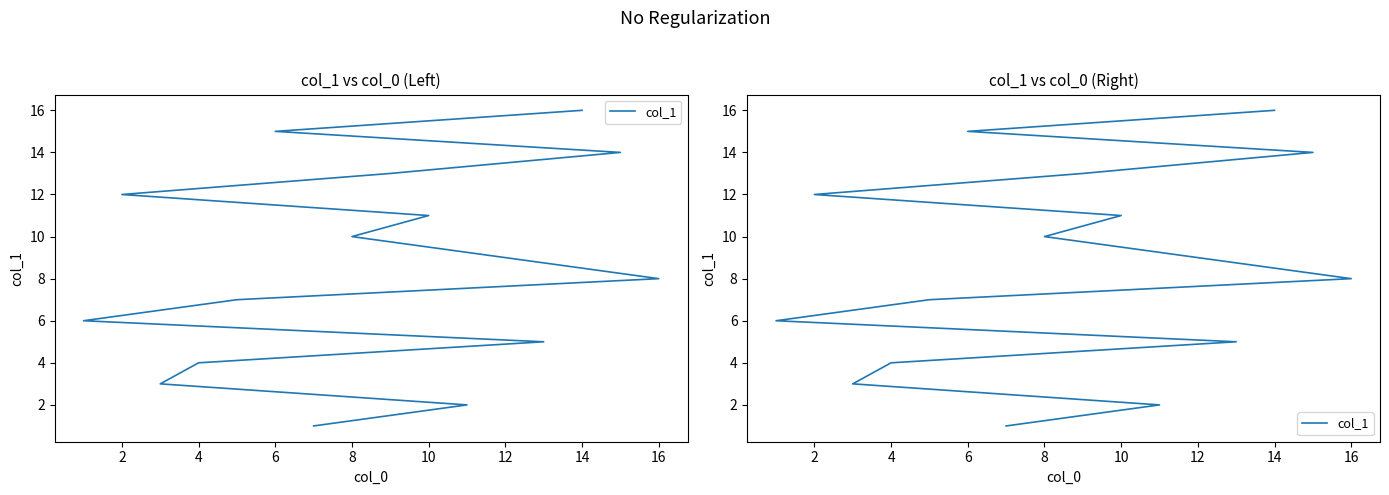

What is the label of the 10th point from the right?

12